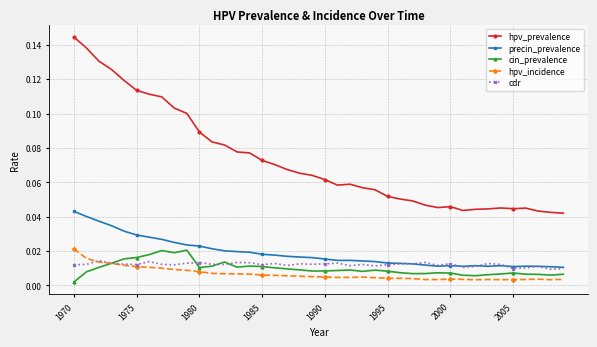

True or false: hpv_incidence has more than 1 points higher than both neighbors.

True